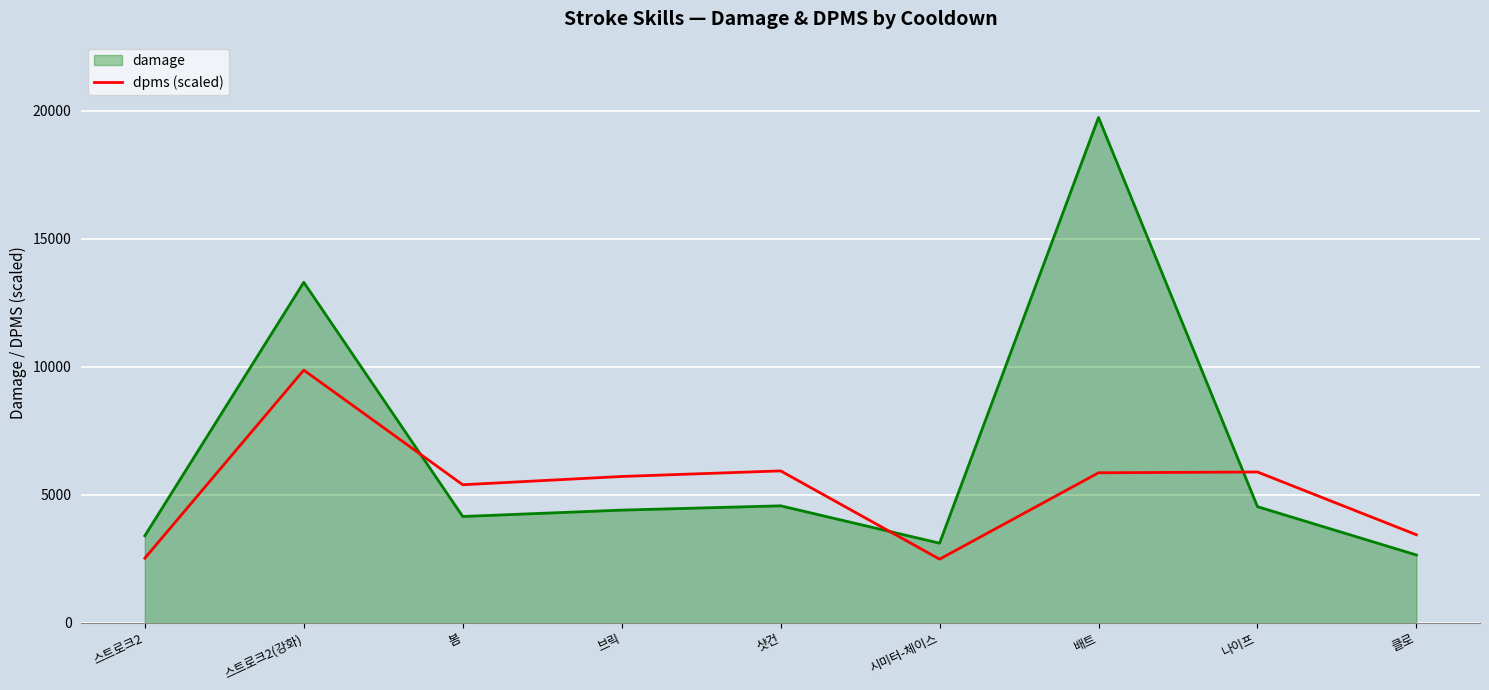

Rank the series at 샷건 from highest to lowest value.

dpms (scaled), damage